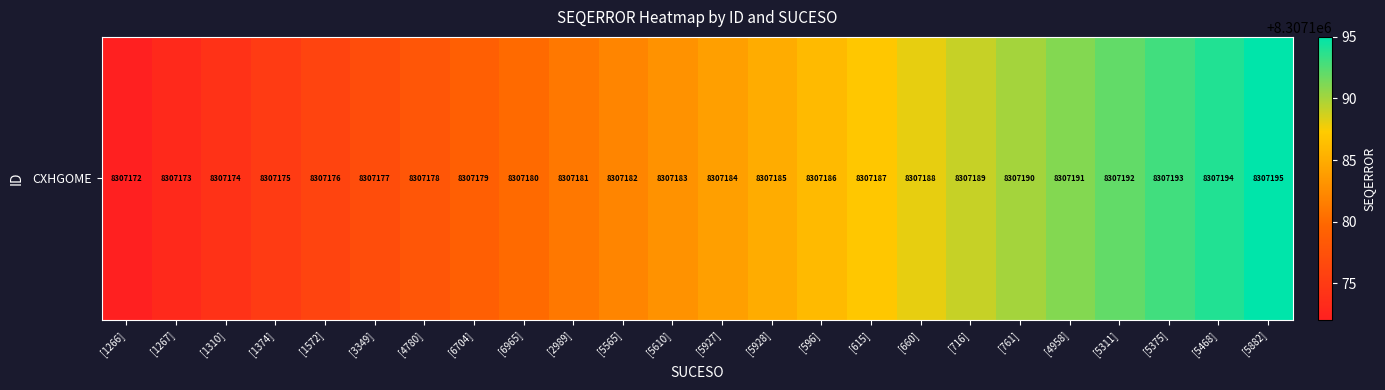

Between [1310] and [5311], which is larger?

[5311]